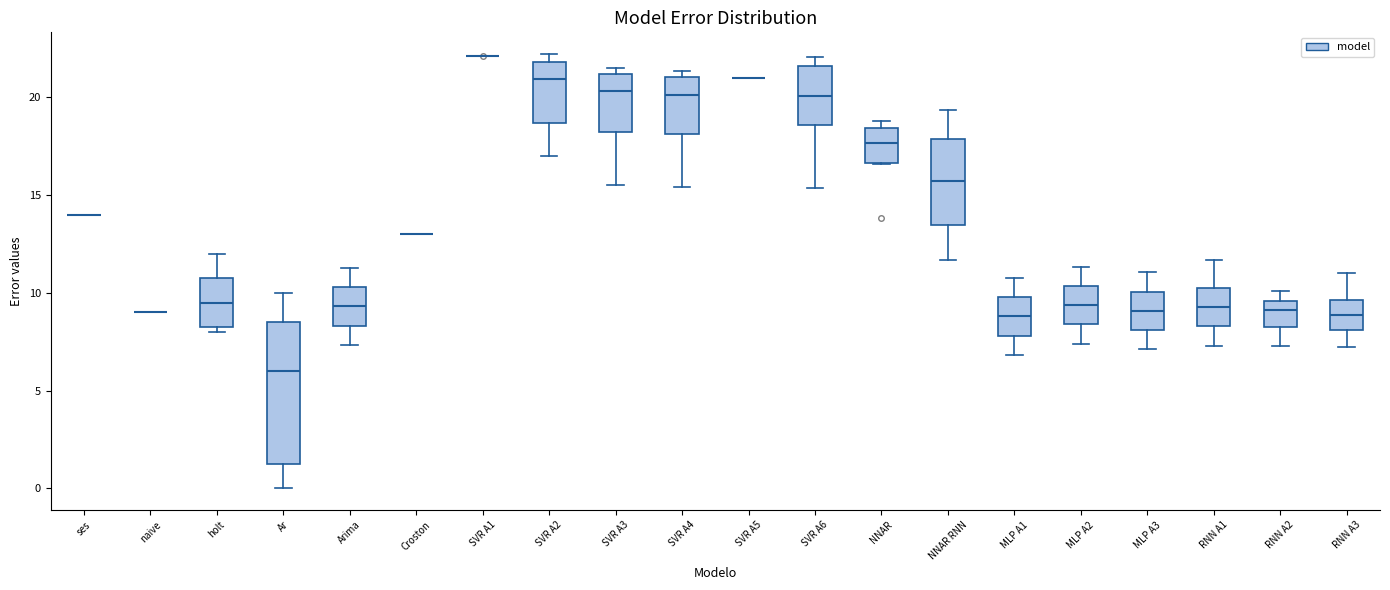

Reading left to right, read every box against the y-axis: the position of its median line, the range the box covers, and the ends of its whiskers. The values are not printed on the chart, so give them approximately, as read against the axis.

ses: box collapsed to a line at 14.0, whiskers 14.0 to 14.0
naive: box collapsed to a line at 9.0, whiskers 9.0 to 9.0
holt: median 9.5, box 8.5 to 11.0, whiskers 8.0 to 12.0
Ar: median 6.0, box 1.5 to 8.5, whiskers 0.0 to 10.0
Arima: median 9.5, box 8.5 to 10.5, whiskers 7.5 to 11.5
Croston: box collapsed to a line at 13.0, whiskers 13.0 to 13.0
SVR A1: box collapsed to a line at 22.0, whiskers 22.0 to 22.0
SVR A2: median 21.0, box 18.5 to 22.0, whiskers 17.0 to 22.0 (just above the box's upper edge)
SVR A3: median 20.5, box 18.0 to 21.0, whiskers 15.5 to 21.5
SVR A4: median 20.0, box 18.0 to 21.0, whiskers 15.5 to 21.5
SVR A5: box collapsed to a line at 21.0, whiskers 21.0 to 21.0
SVR A6: median 20.0, box 18.5 to 21.5, whiskers 15.5 to 22.0
NNAR: median 17.5, box 16.5 to 18.5, whiskers 16.5 to 19.0
NNAR RNN: median 15.5, box 13.5 to 18.0, whiskers 11.5 to 19.5
MLP A1: median 9.0, box 8.0 to 10.0, whiskers 7.0 to 11.0
MLP A2: median 9.5, box 8.5 to 10.5, whiskers 7.5 to 11.5
MLP A3: median 9.0, box 8.0 to 10.0, whiskers 7.0 to 11.0
RNN A1: median 9.5, box 8.5 to 10.5, whiskers 7.5 to 11.5
RNN A2: median 9.0, box 8.5 to 9.5, whiskers 7.5 to 10.0
RNN A3: median 9.0, box 8.0 to 9.5, whiskers 7.0 to 11.0